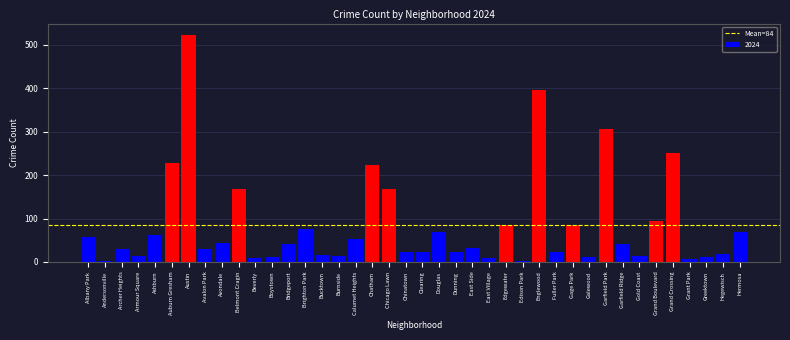

Between Ashburn and Gold Coast, which is larger?

Ashburn